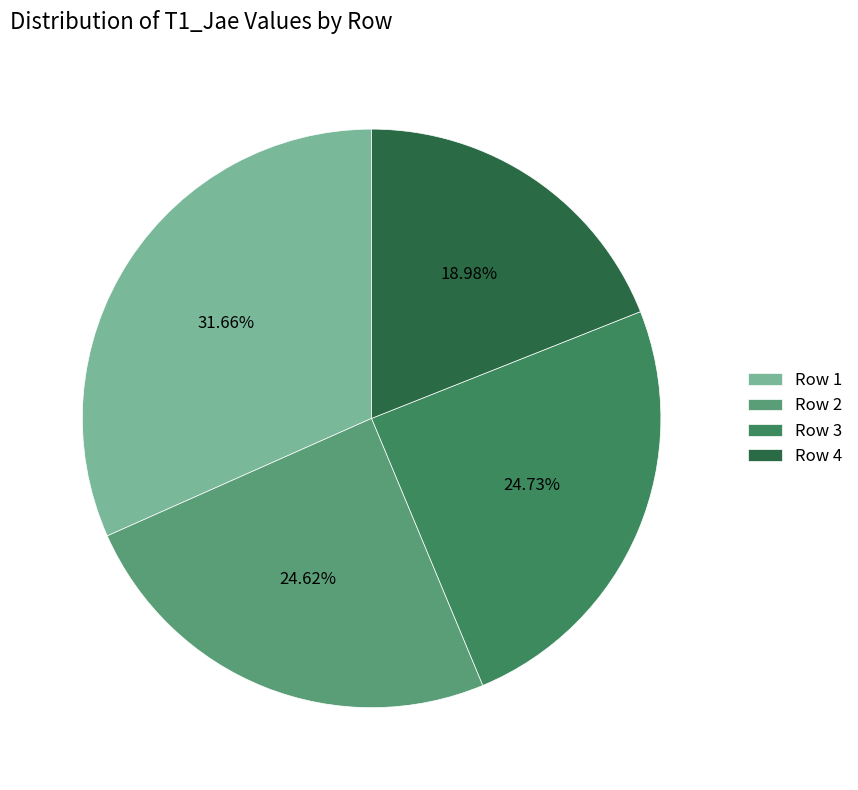

What is the largest slice in the pie chart?

Row 1